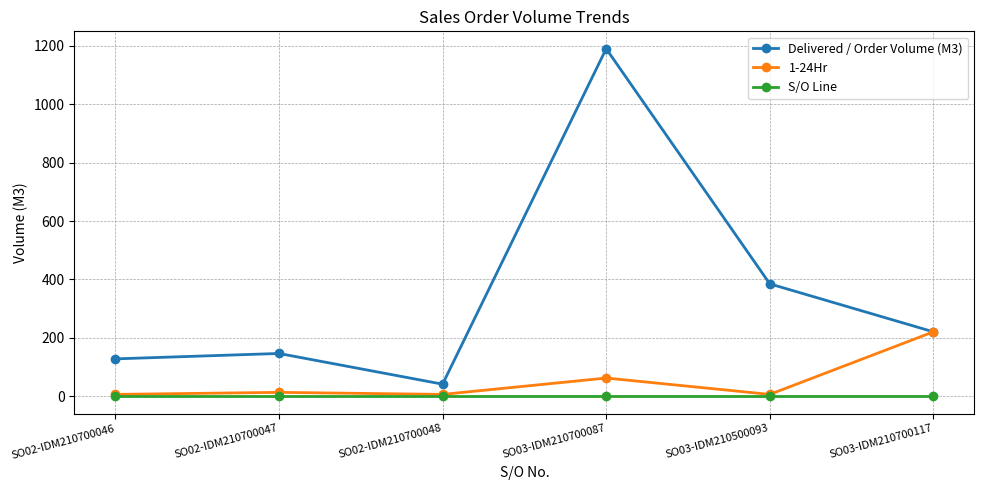

Reading left to right, what are all the values shown in this chart?

Delivered / Order Volume (M3): 128.5	147.0	42.0	1189.3	385.0	221.0
1-24Hr: 7.0	14.0	7.0	63.0	7.0	221.0
S/O Line: 1.0	1.0	1.0	1.0	1.0	1.0